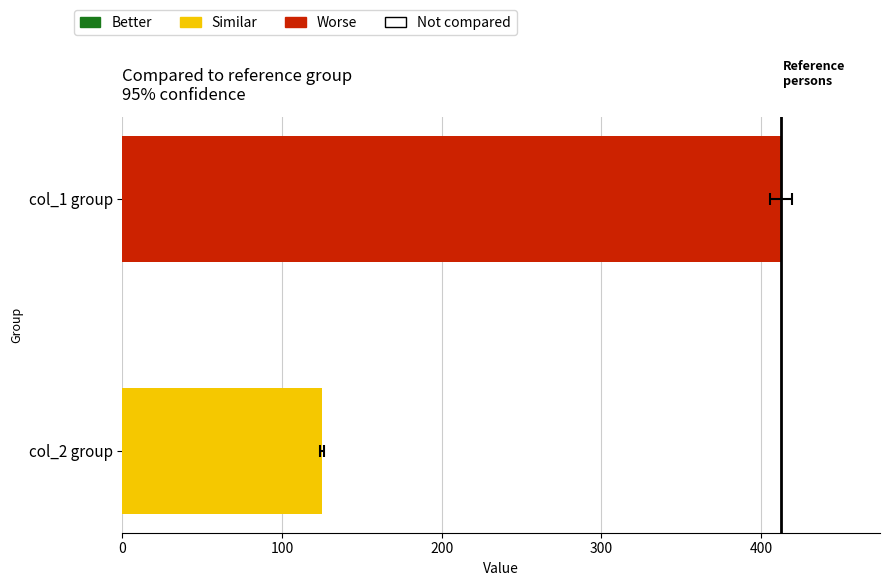

Which has a higher value, 100 or 0?

100